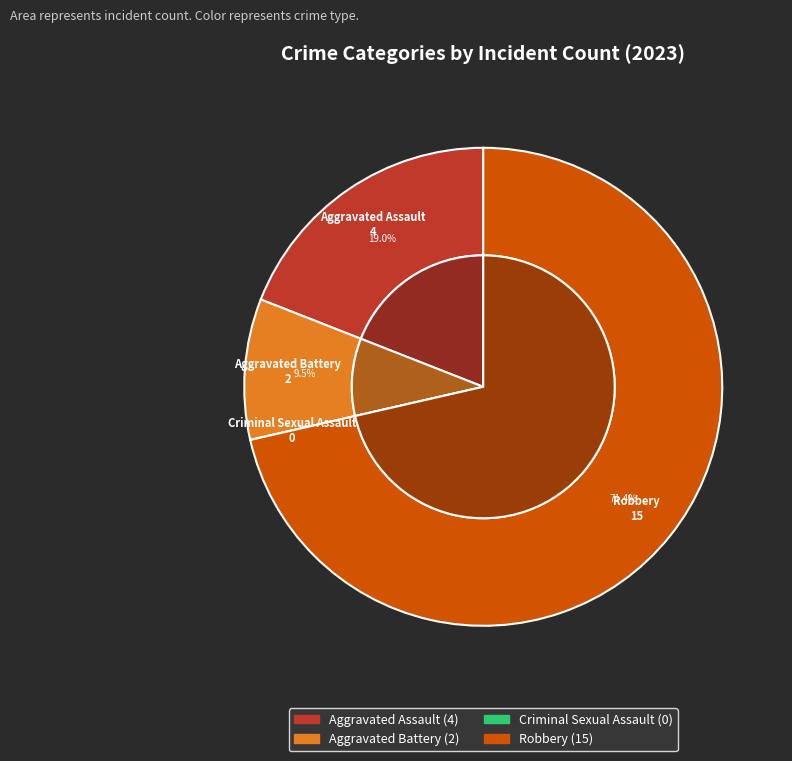

Which category accounts for the majority?

Robbery